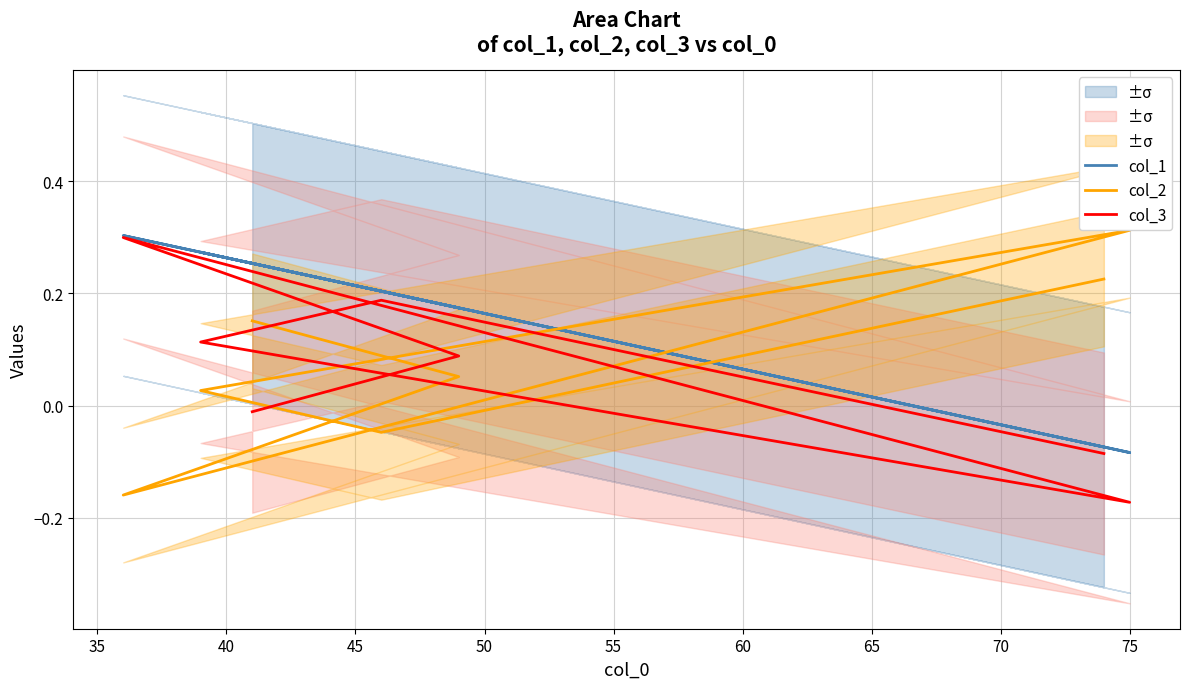

What is the difference between the maximum and minimum values in the col_1 series?

0.4